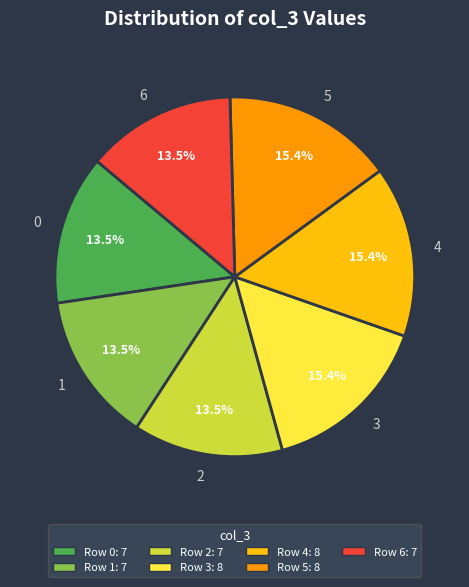

To the nearest percent, what is the difference between the 6 and 5 slice percentages?

2%